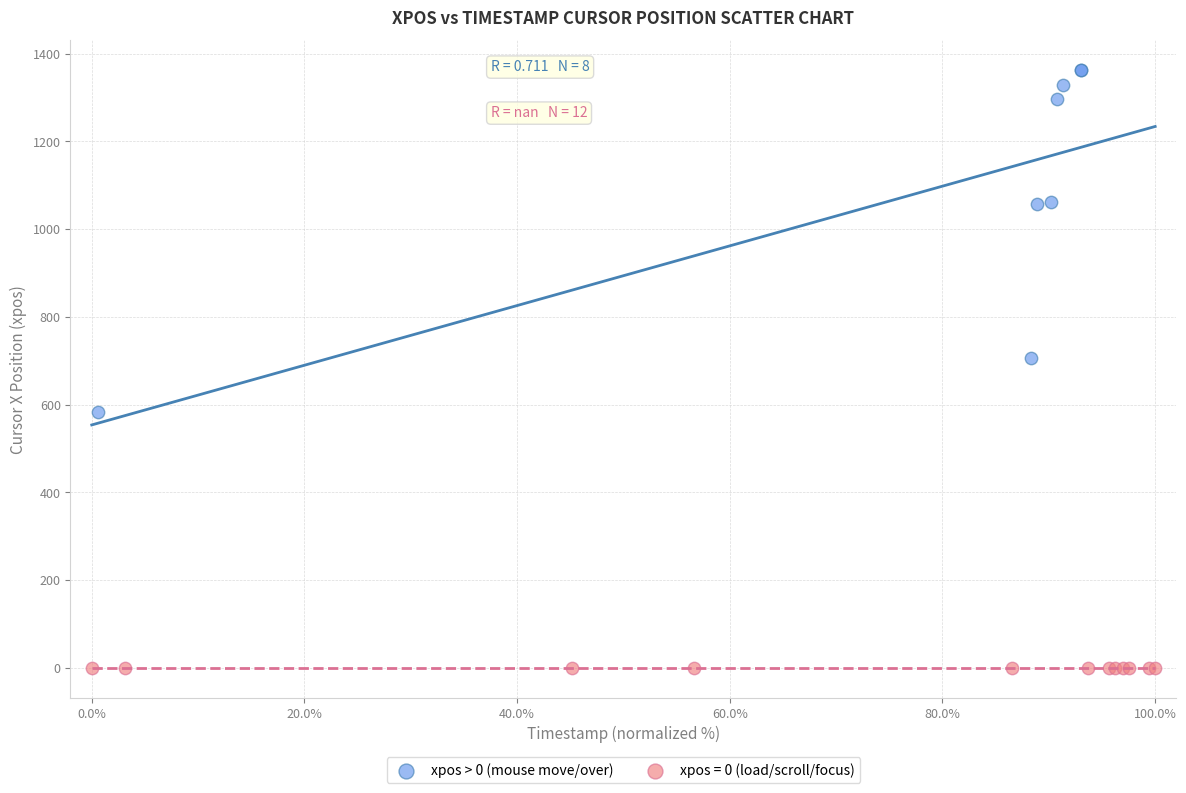

Which series reaches the maximum Y coordinate?

xpos > 0 (mouse move/over)